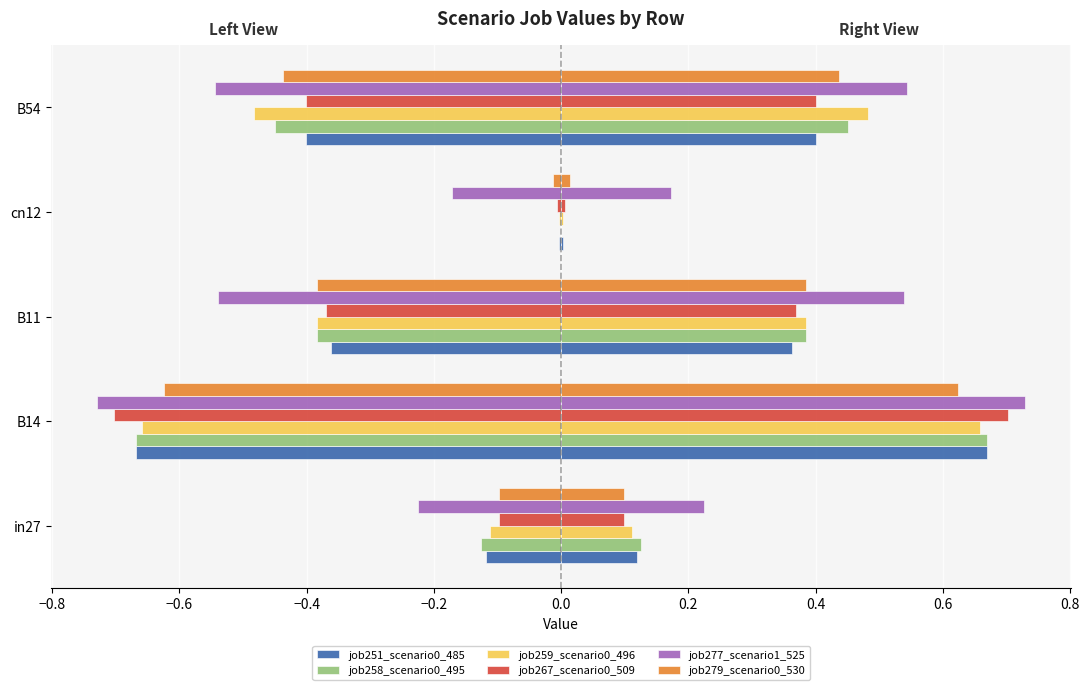

The value of job258_scenario0_495 at in27 is -0.1. True or false?

True